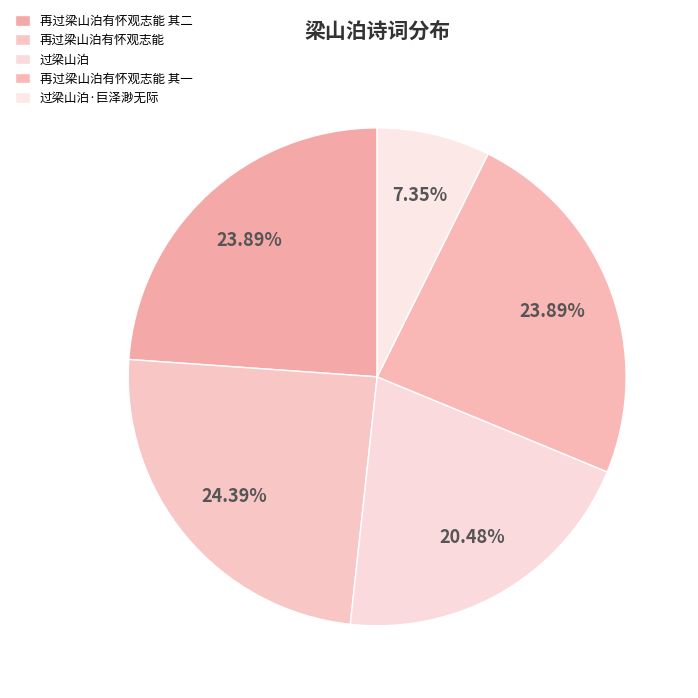

How many segments does this pie chart have?

5